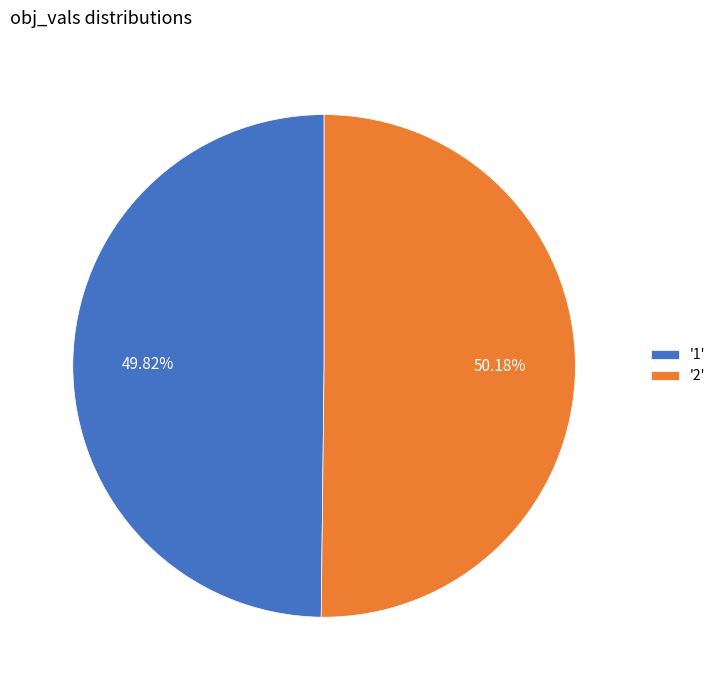

Is there a majority slice in this chart?

Yes